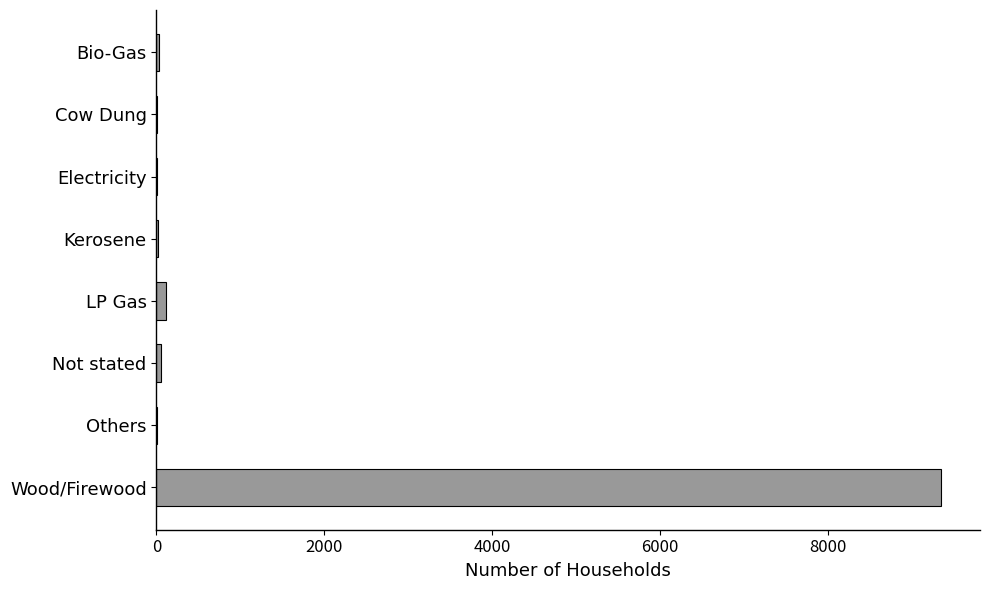

Does the chart contain stacked bars?

No